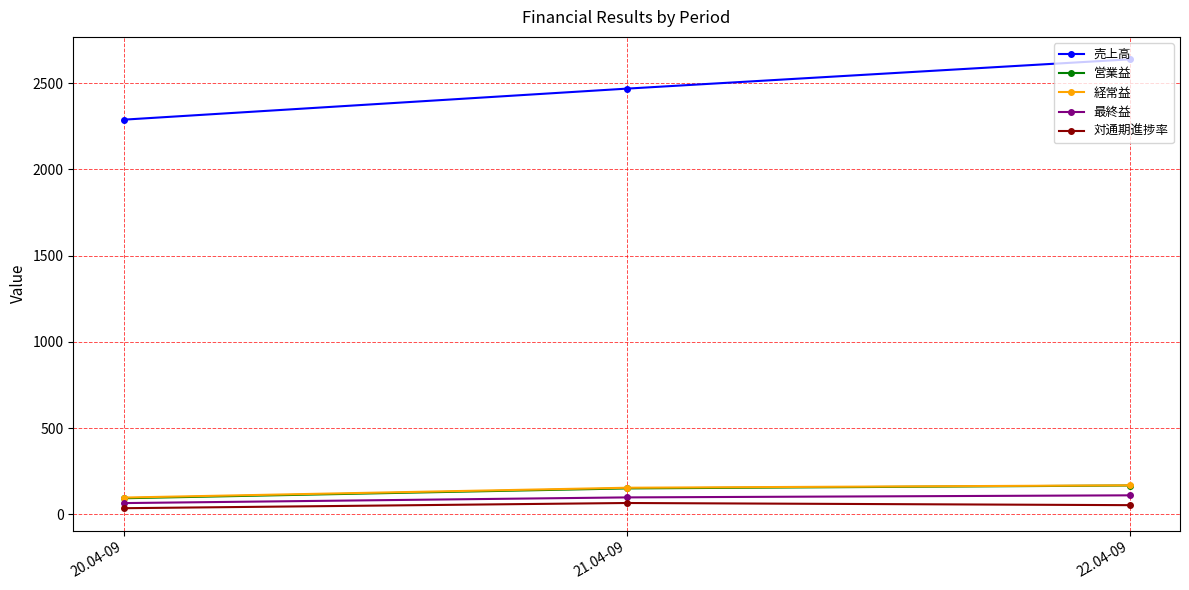

Reading right to left, transcribe all the data shown in this chart.

売上高: 22.04-09=2639.0	21.04-09=2469.0	20.04-09=2289.0
営業益: 22.04-09=167.0	21.04-09=150.0	20.04-09=93.0
経常益: 22.04-09=168.0	21.04-09=154.0	20.04-09=97.0
最終益: 22.04-09=110.0	21.04-09=98.0	20.04-09=65.0
対通期進捗率: 22.04-09=53.0	21.04-09=65.5	20.04-09=35.3